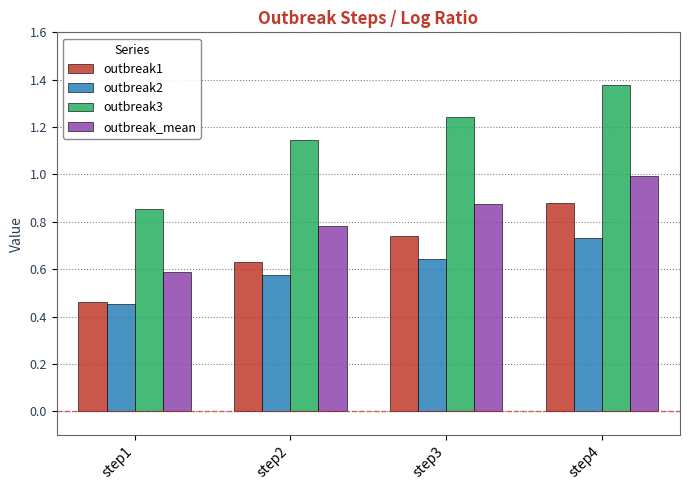

Is the value of outbreak3 at step4 greater than the value of outbreak2 at step1?

Yes